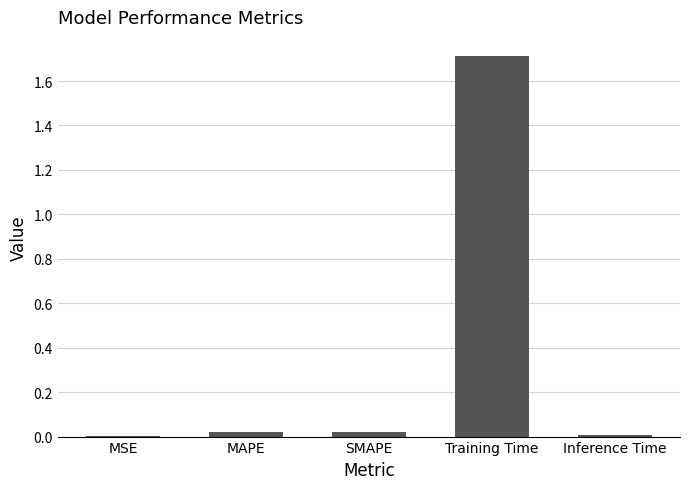

The chart shows a value of 1.7 at Training Time. True or false?

True